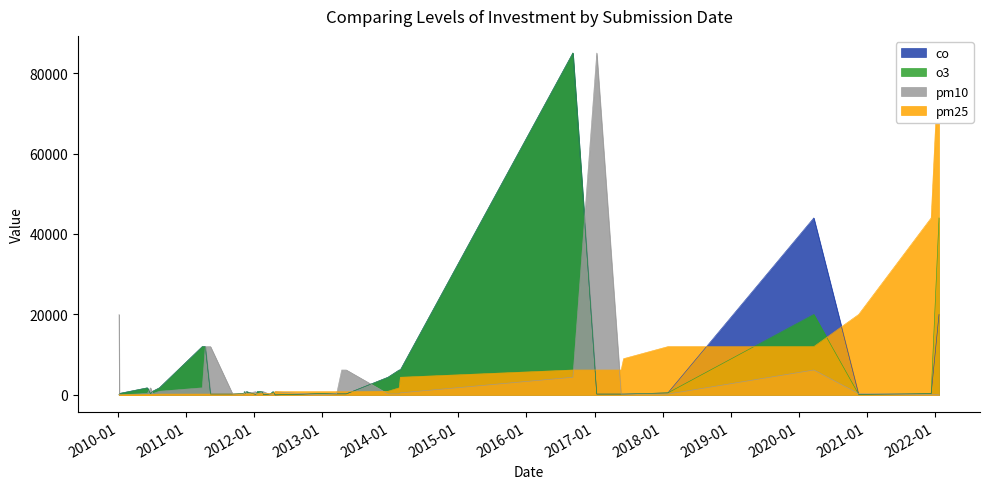

What is the sum of all o3 values?

209487